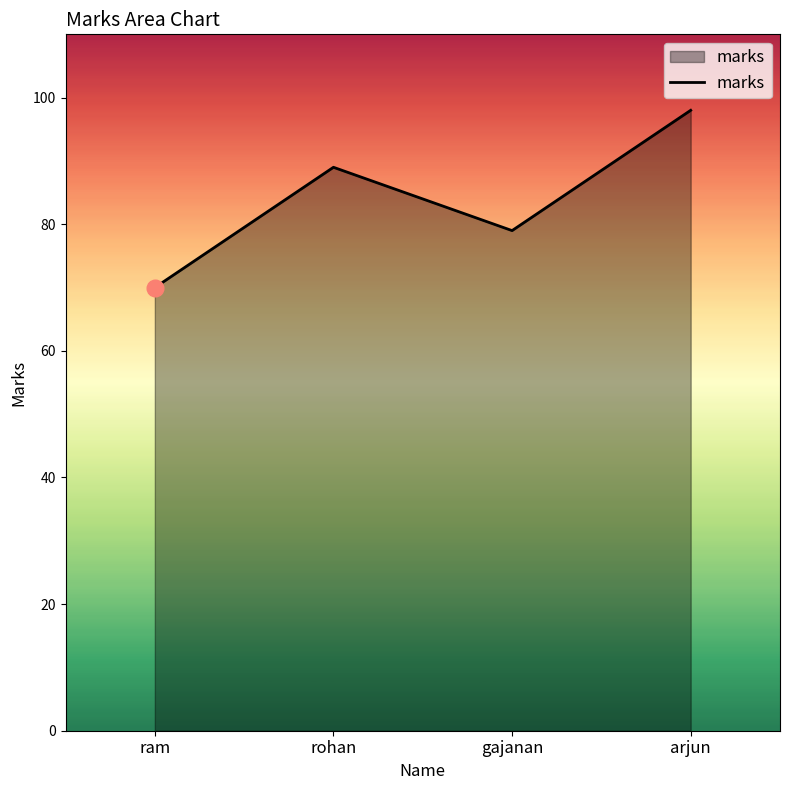

Count the number of categories in the chart.

4